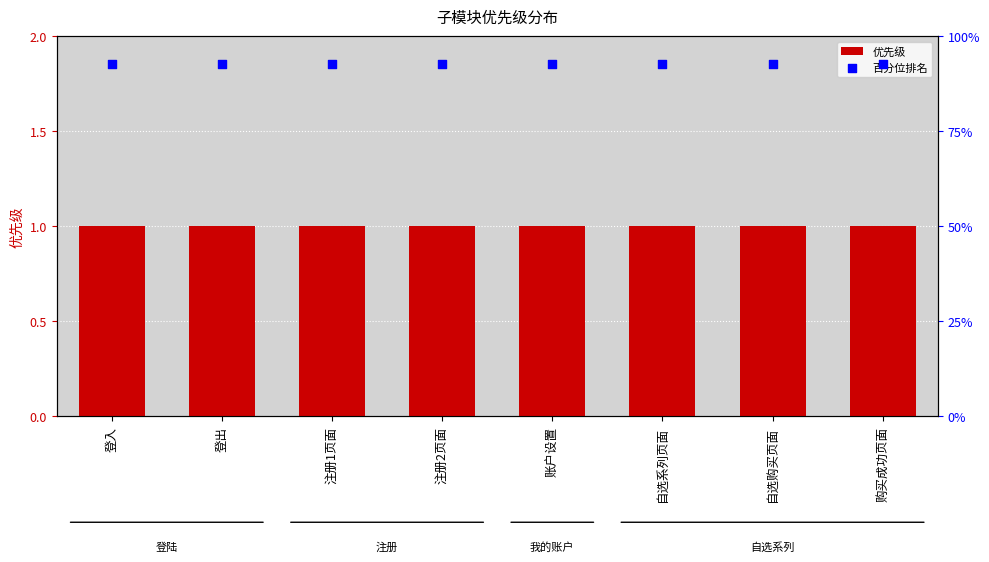

Is the value of 百分位排名 at 购买成功页面 greater than the value of 优先级 at 购买成功页面?

Yes